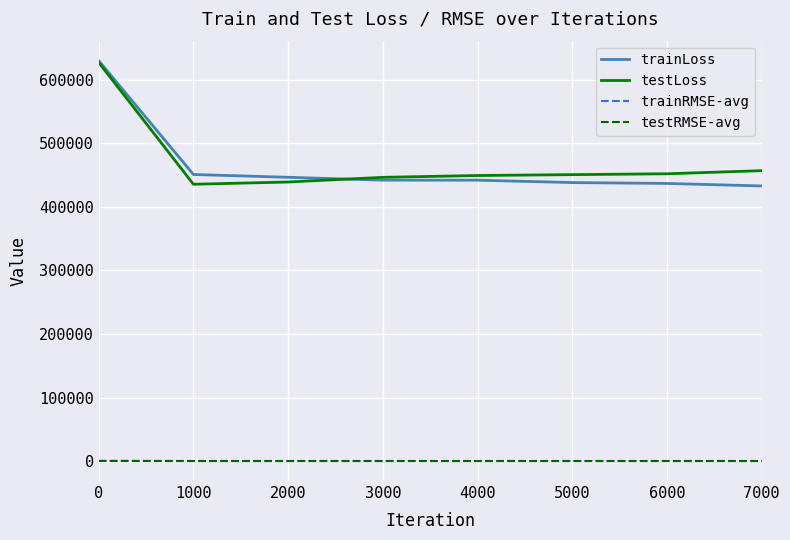

Is the value of trainRMSE-avg at 2000 greater than the value of testLoss at 6000?

No